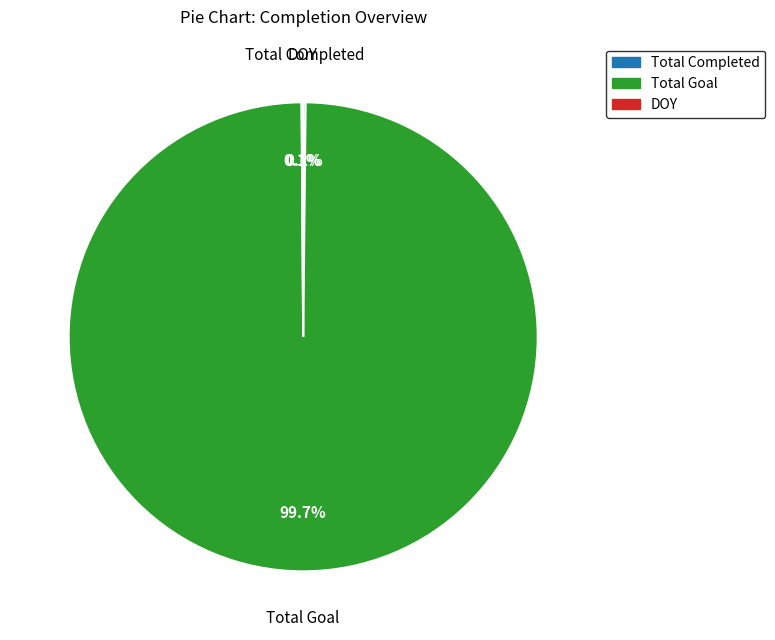

Which slice represents more than half of the pie?

Total Goal